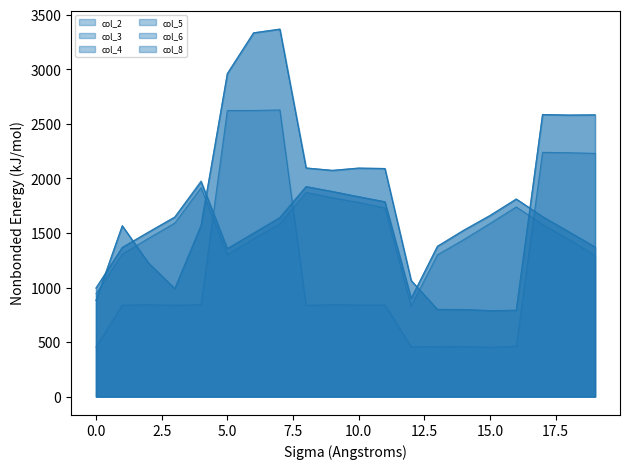

What is the maximum value for col_3?

1916